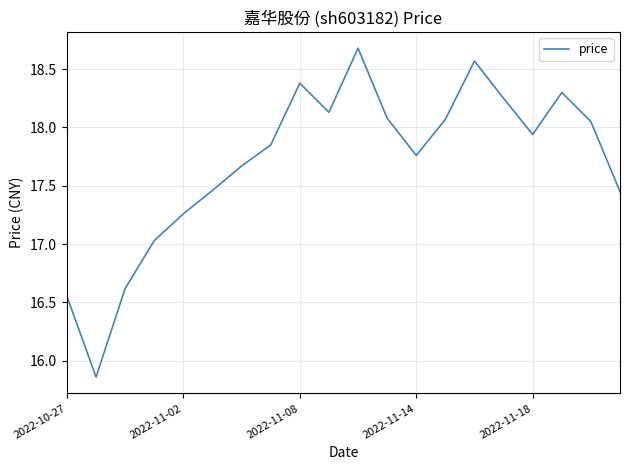

What is the maximum value shown in the chart?

18.7